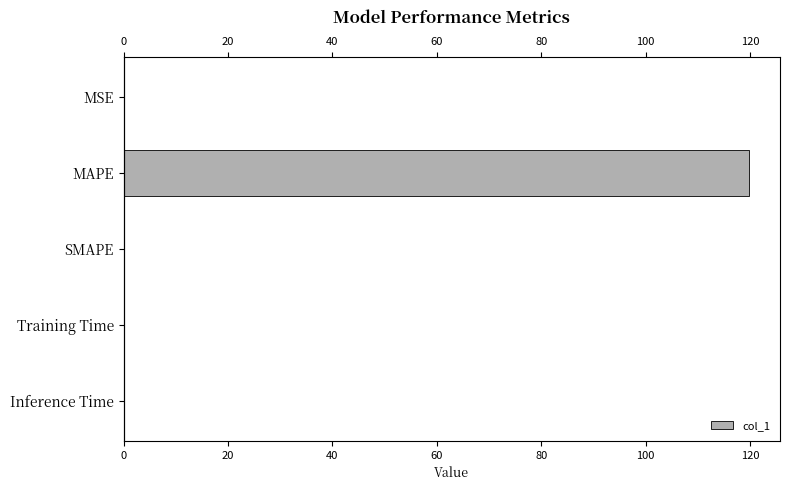

What is the difference between the maximum and minimum values?

119.7